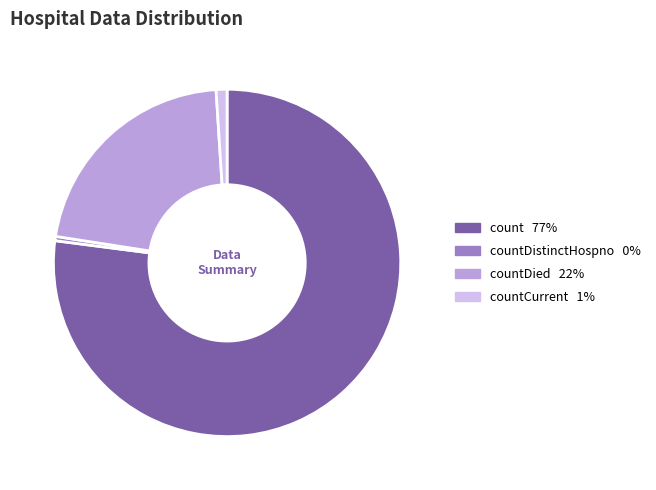

Is there any slice that represents more than half of the pie?

Yes